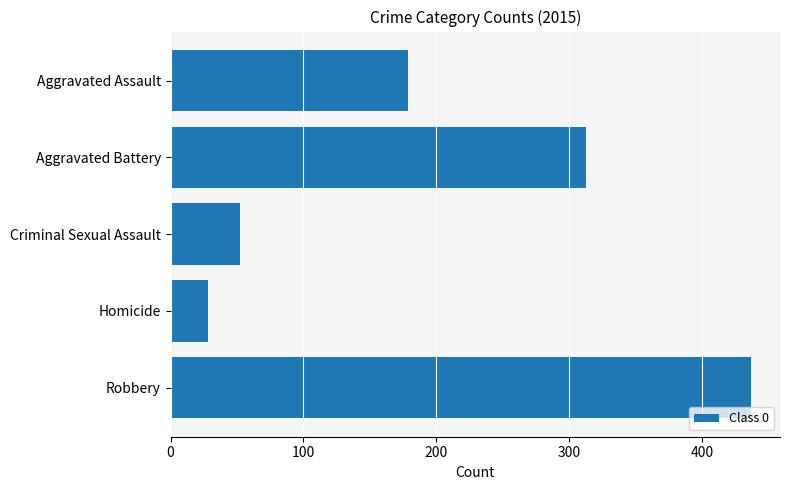

Reading bottom to top, what are all the values shown in this chart?

Robbery=437	Homicide=28	Criminal Sexual Assault=52	Aggravated Battery=313	Aggravated Assault=179